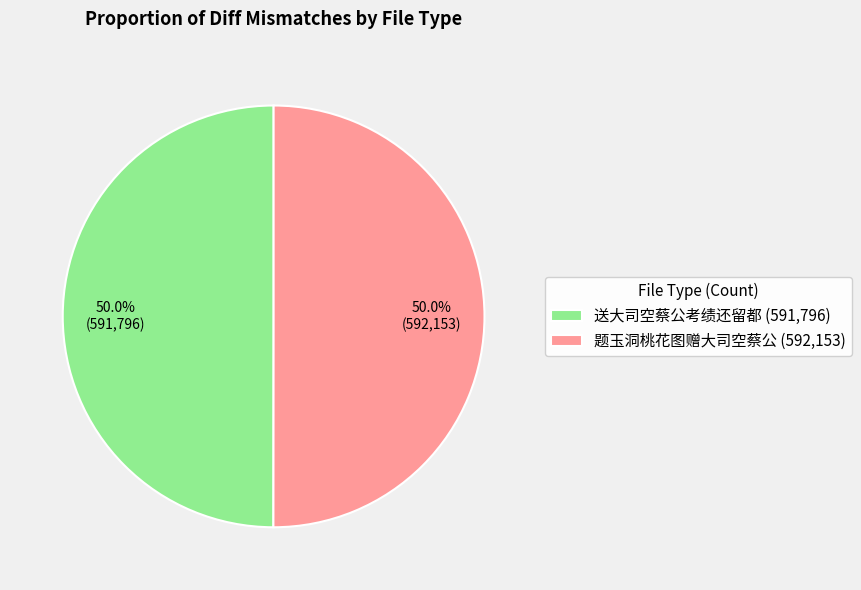

True or false: 题玉洞桃花图赠大司空蔡公 accounts for 36% of the total.

False